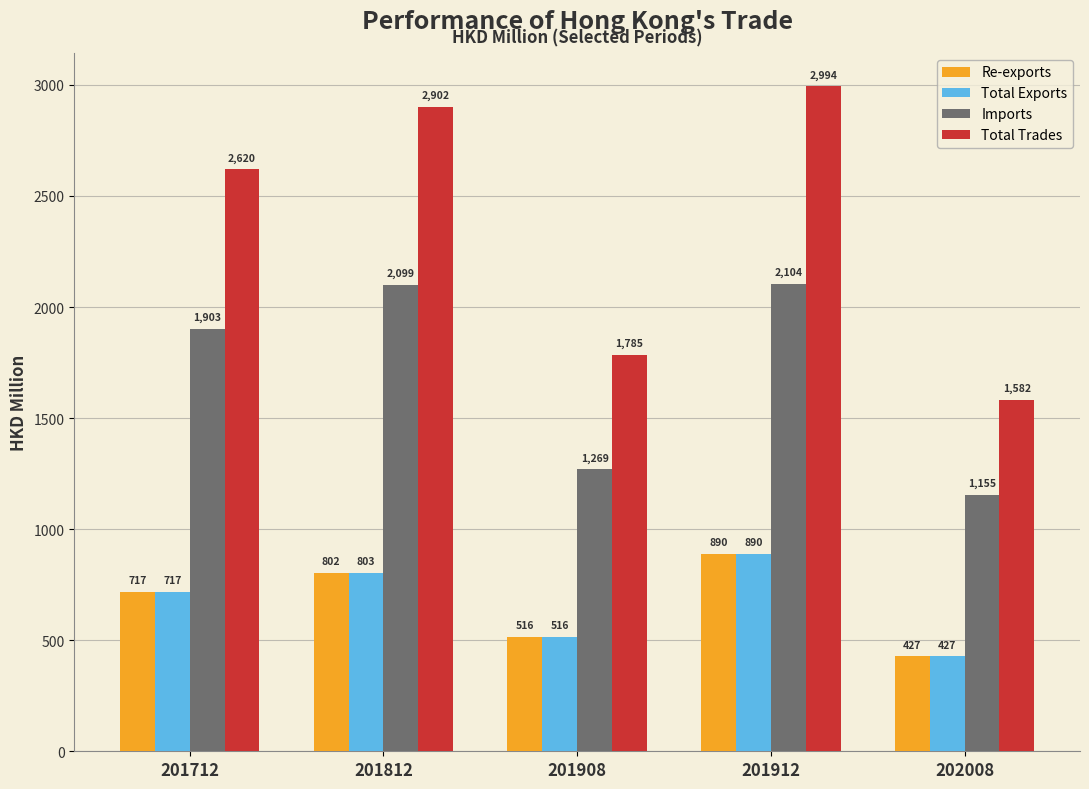

Between 201908 and 201912, which series saw the biggest shift?

Total Trades